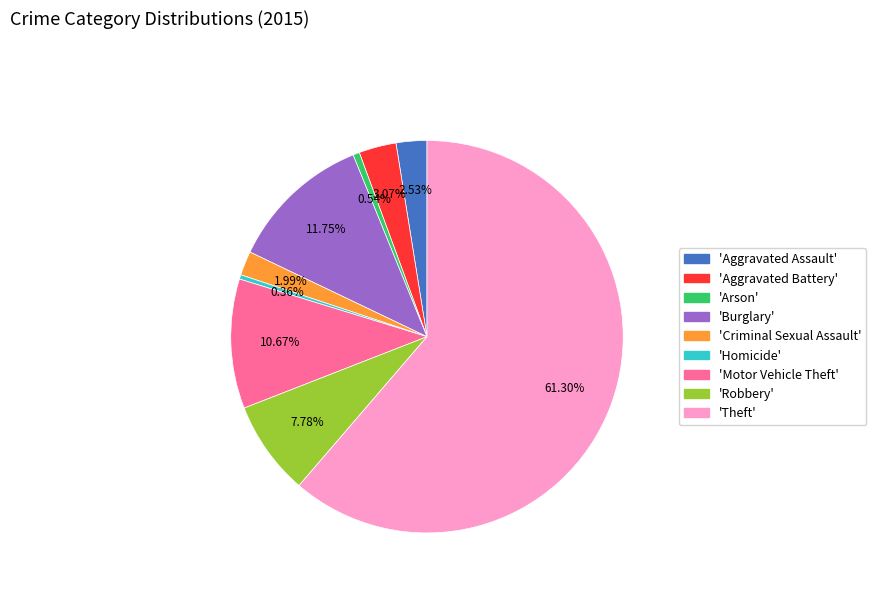

Does any single category account for the majority?

Yes